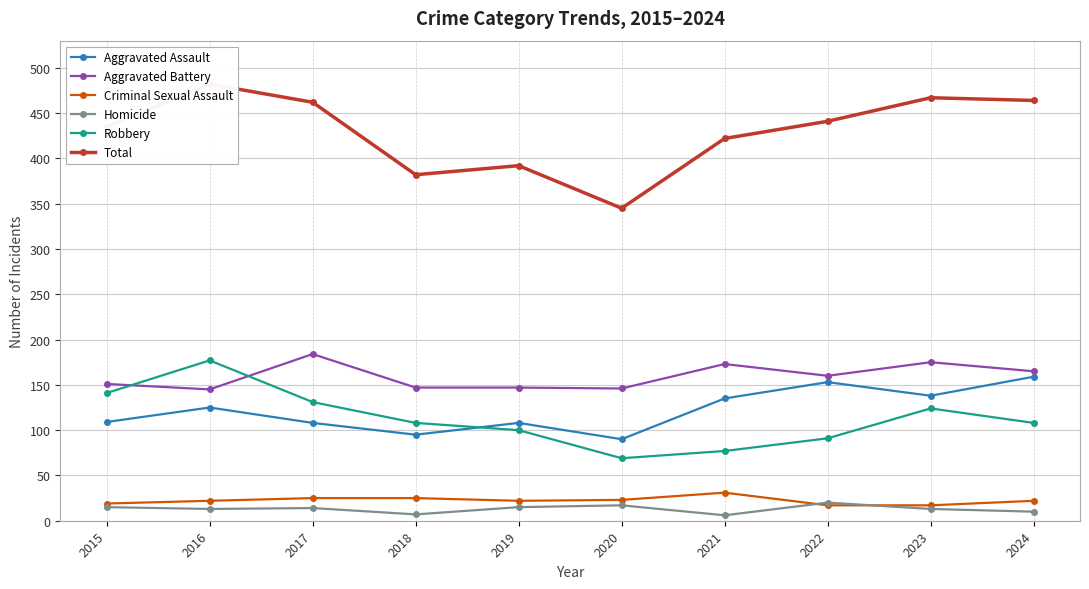

How many values in the Aggravated Assault series are below 125?

5